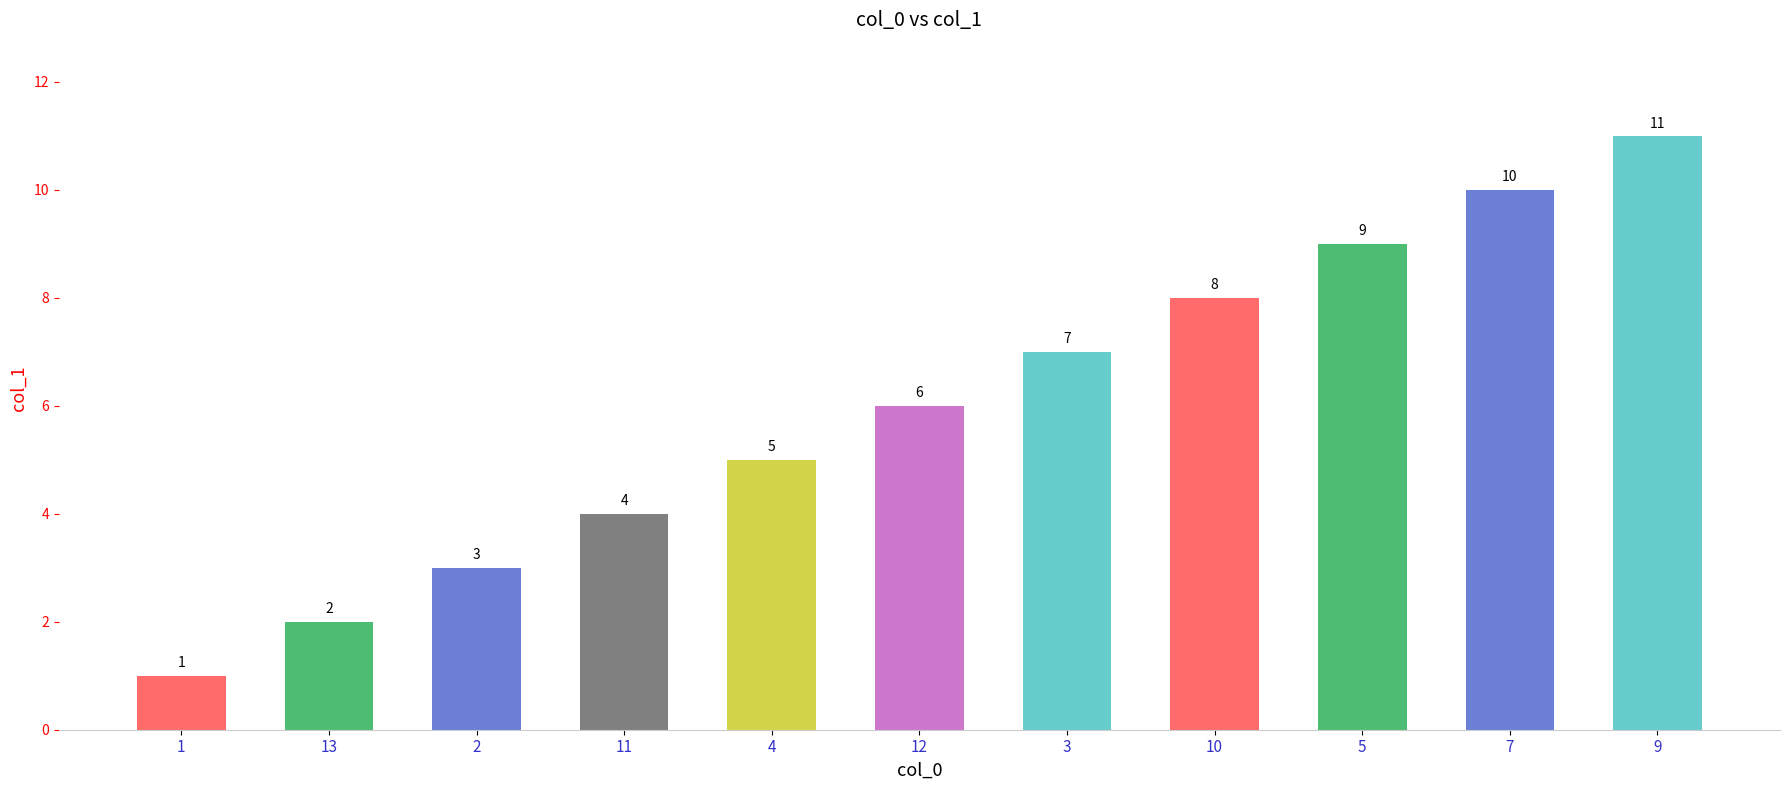

Are the bars horizontal?

No